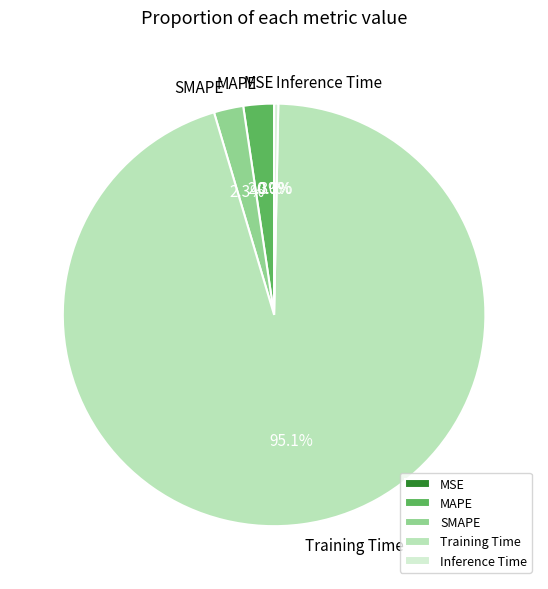

Do SMAPE and Inference Time together represent more than half of the pie?

No